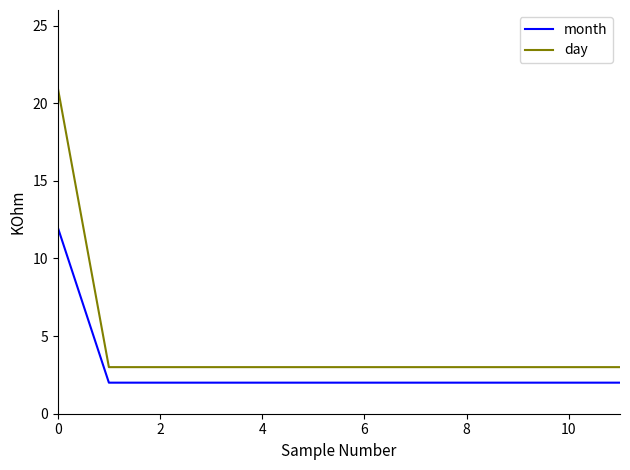

Which series has the largest range (max minus min)?

day